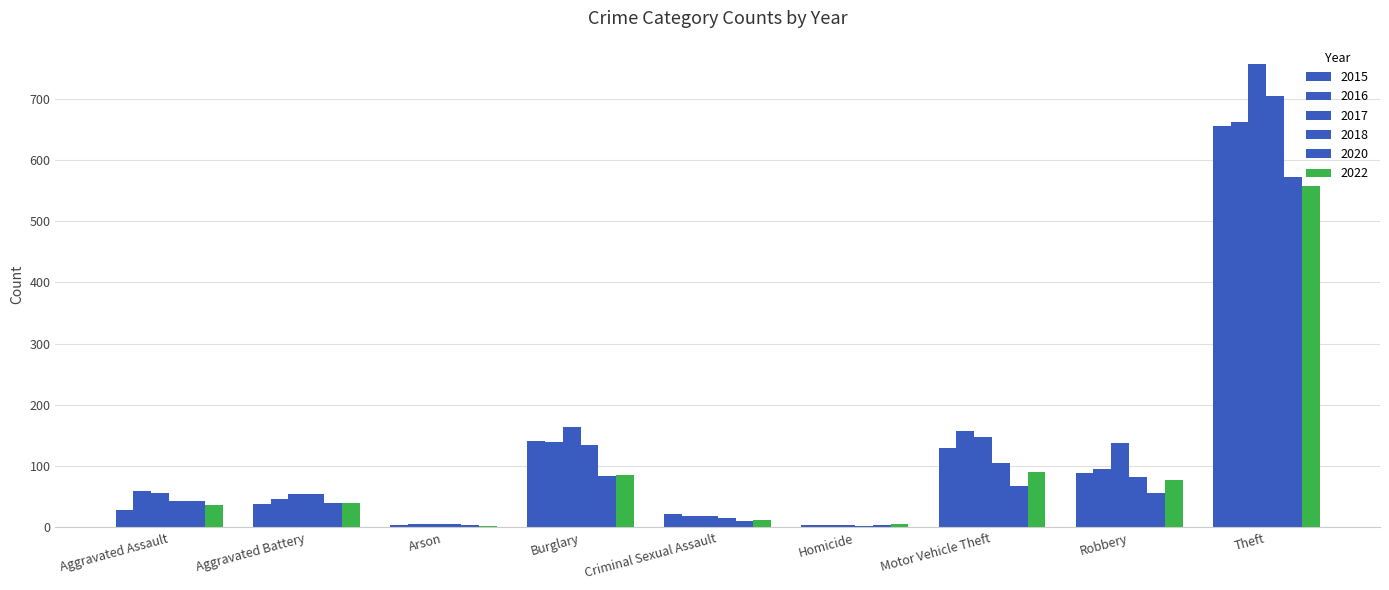

What is the difference between the highest and lowest values at Aggravated Battery?

16